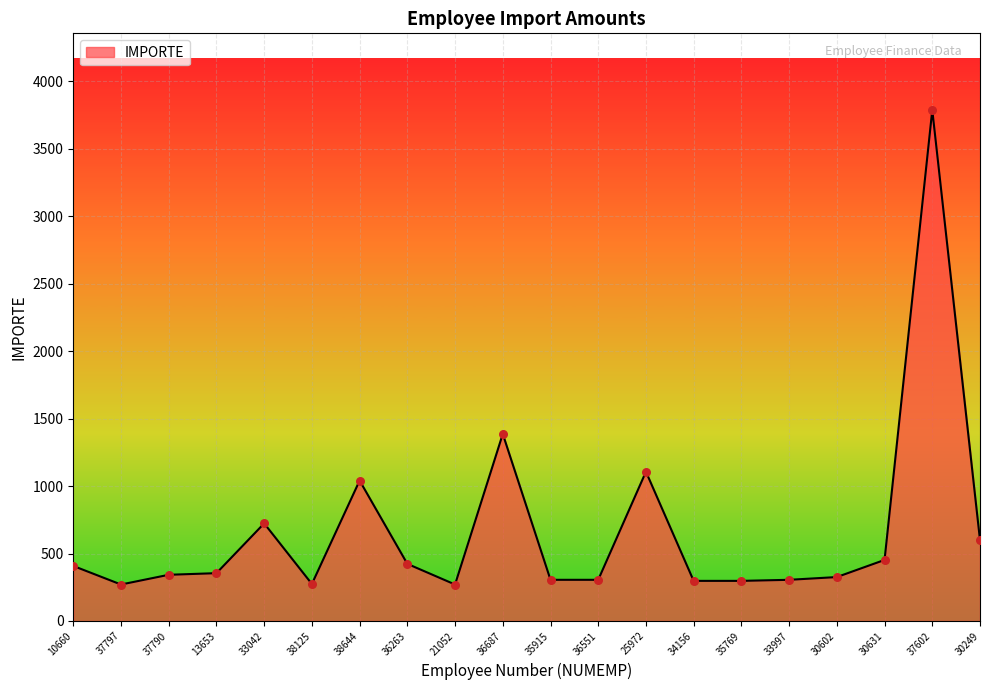

What is the change in value from 38125 to 25972?

+832.3